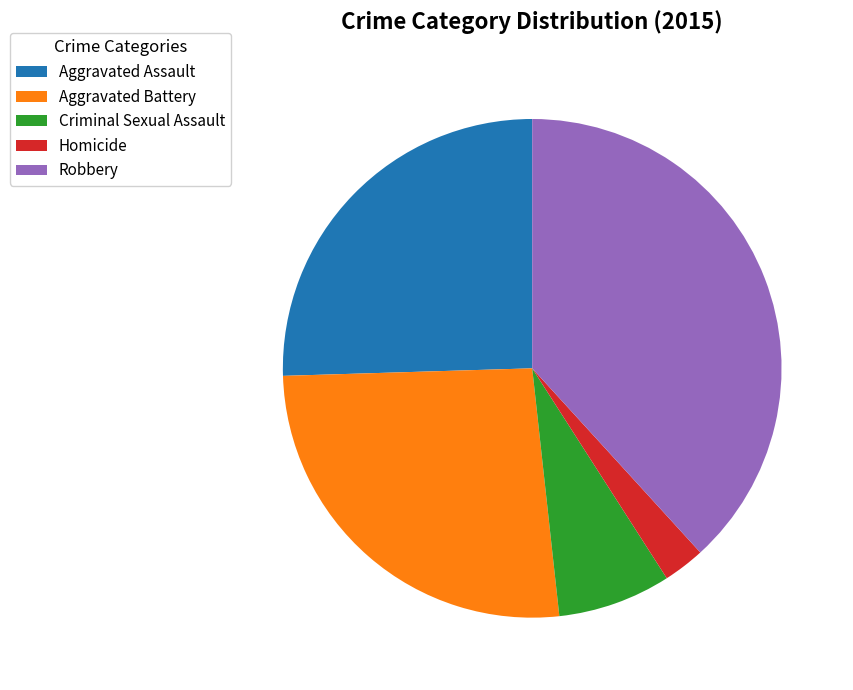

Does Aggravated Battery account for over 50% of the chart?

No